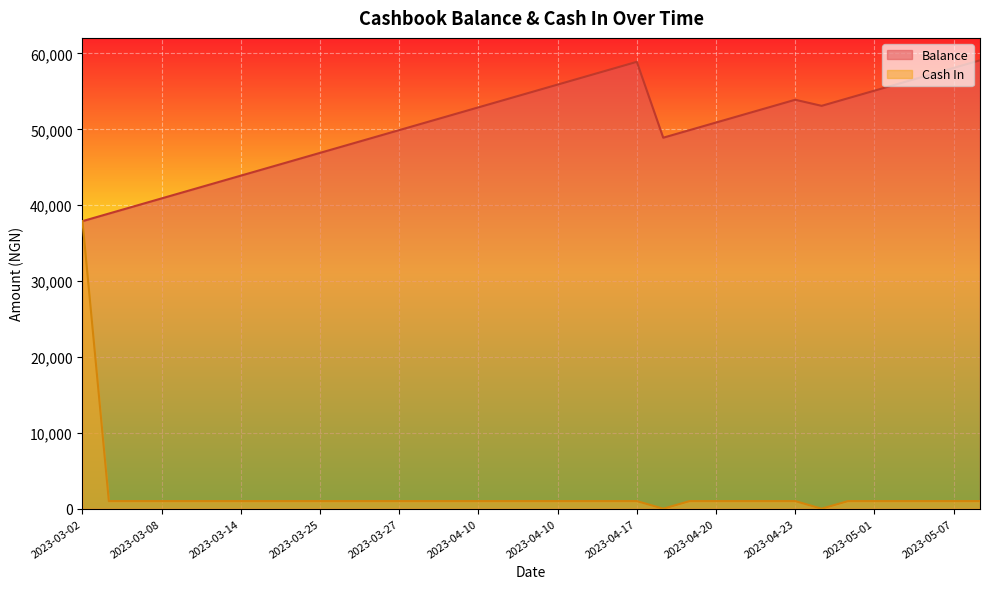

Which series has the largest range (max minus min)?

Cash In